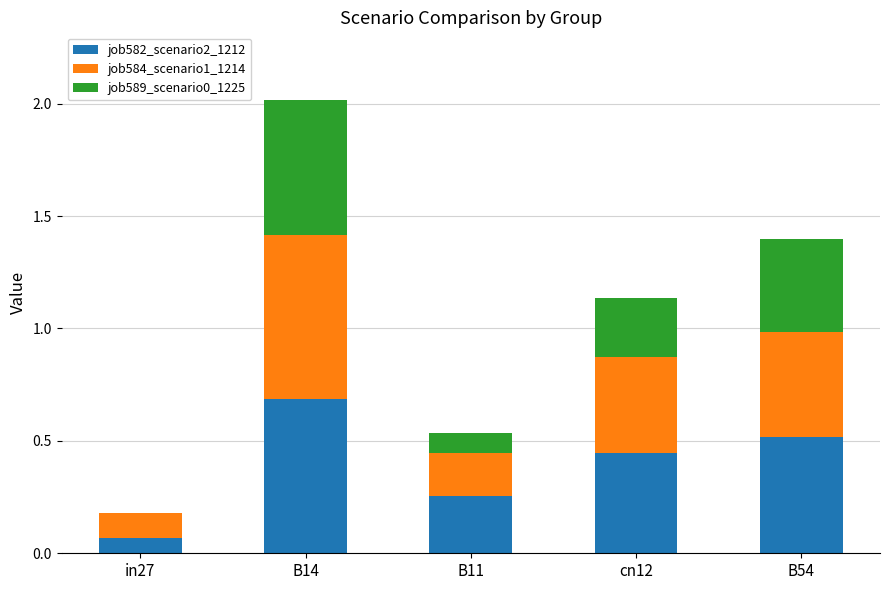

At which category is the sum across all series the highest?

B14